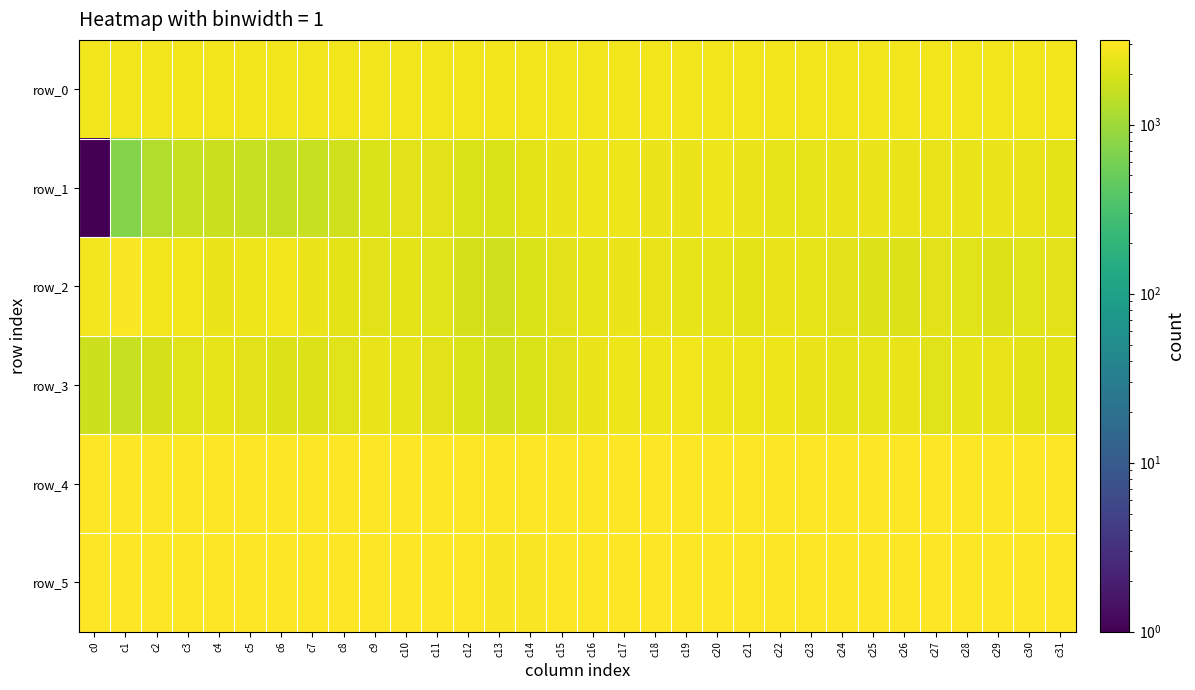

Is the value of row_4 at c21 greater than the value of row_1 at c13?

Yes